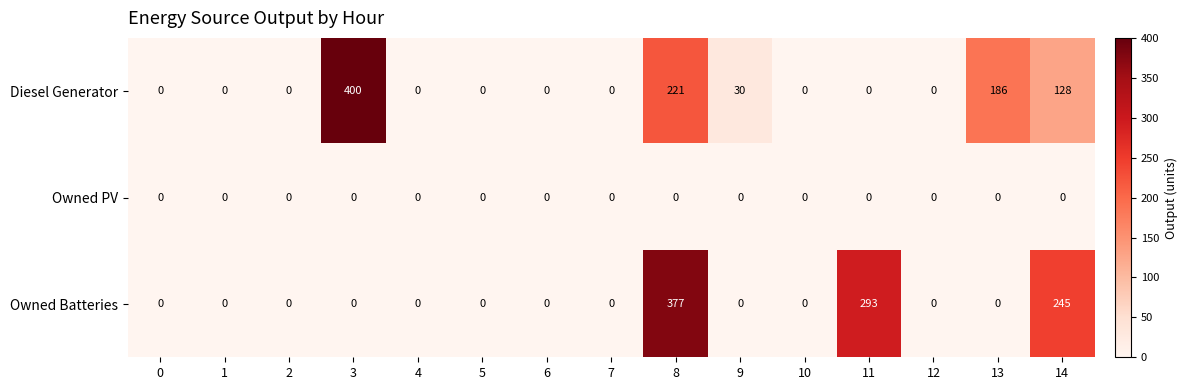

Where is Owned Batteries nearest to the value 188?

14